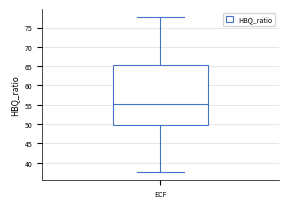

Transcribe this box plot: give where the median line is, the range the box spans, and where the two whiskers end, as read against the y-axis. The values are not printed on the chart, so give them approximately, as read against the axis.

median 55.0, box 50.0 to 65.5, whiskers 37.5 to 78.0